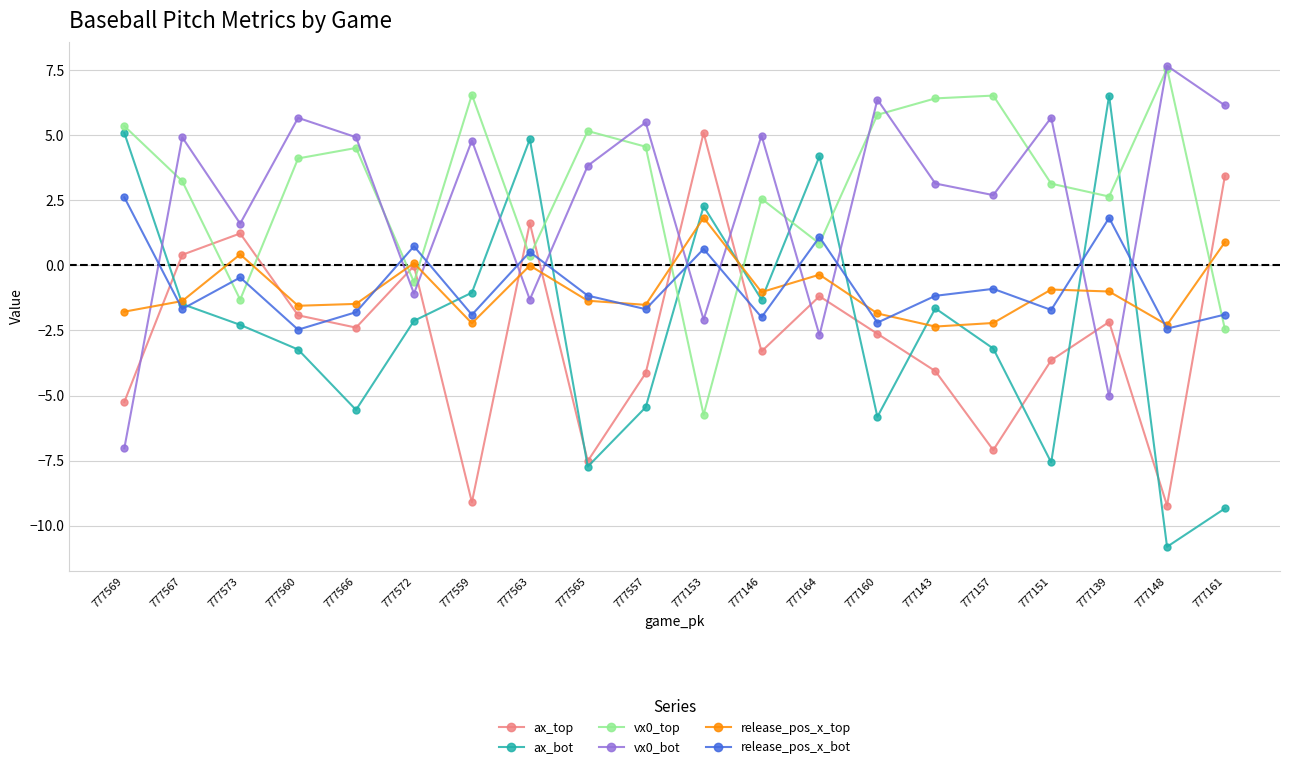

Which label corresponds to the smallest value in the chart?

777148